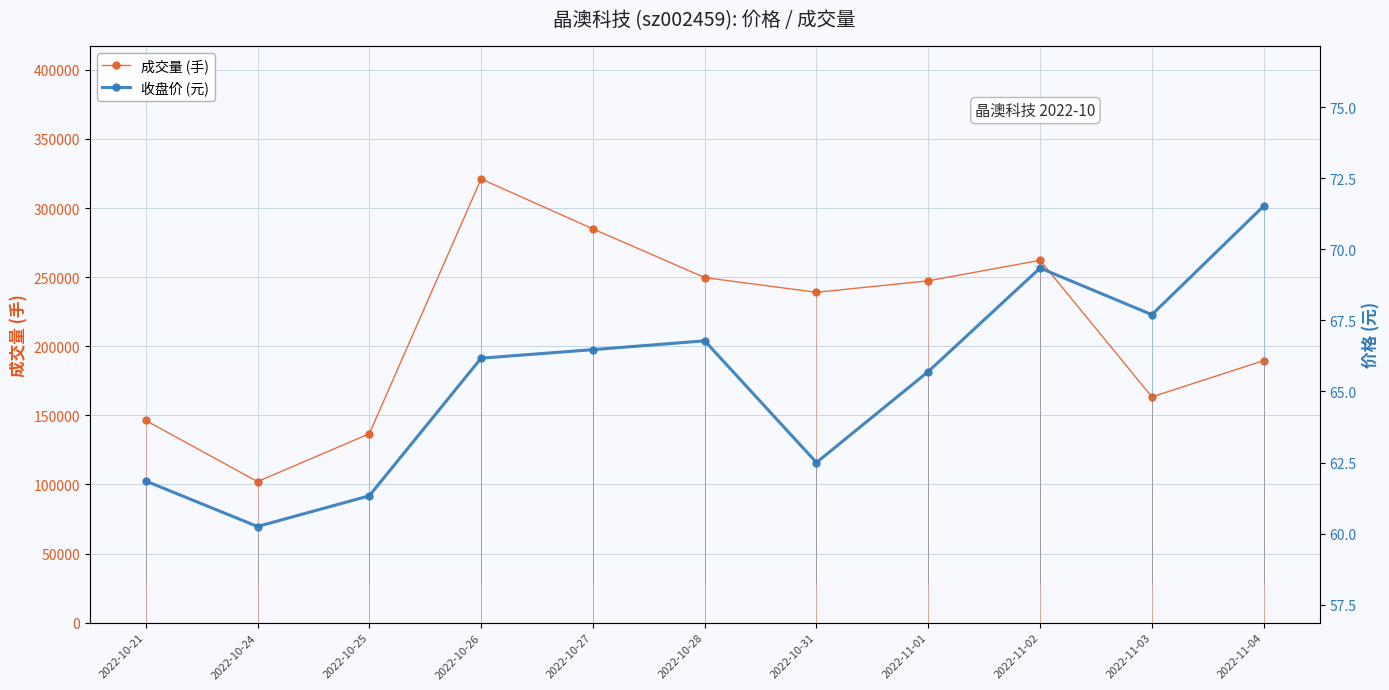

Where is the first local minimum for 收盘价 (元)?

2022-10-24